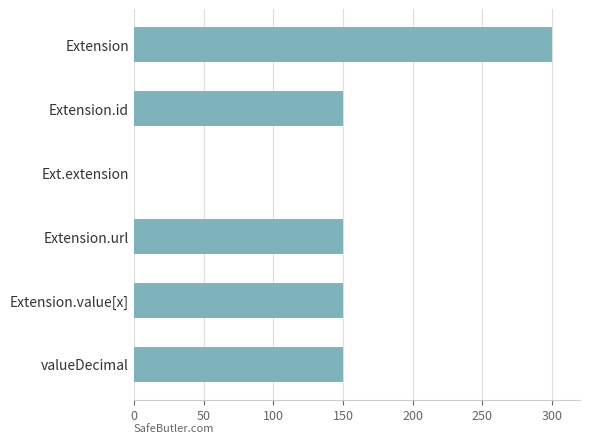

What is the change in value from Extension to Extension.id?

-150